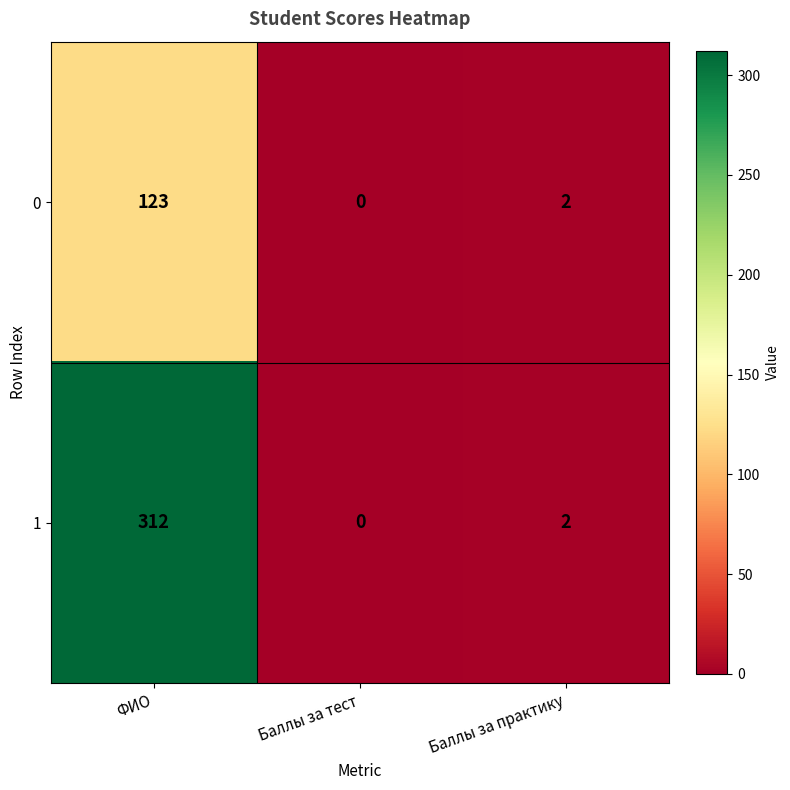

What is the difference between the highest and lowest values at ФИО?

189